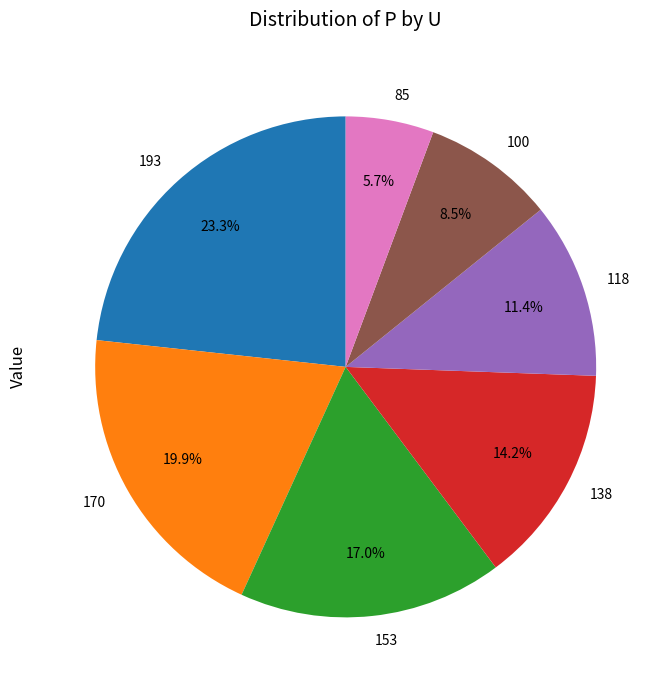

What percentage is the 193 slice, to the nearest percent?

23%